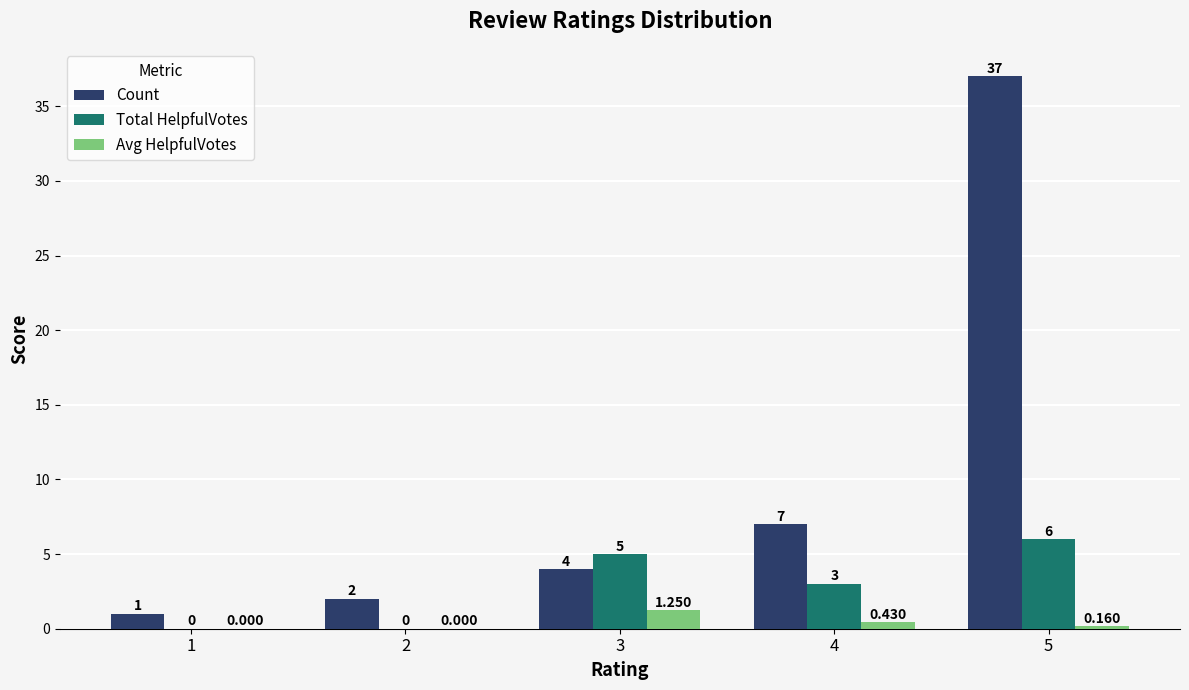

Which series has the largest total across all categories?

Count